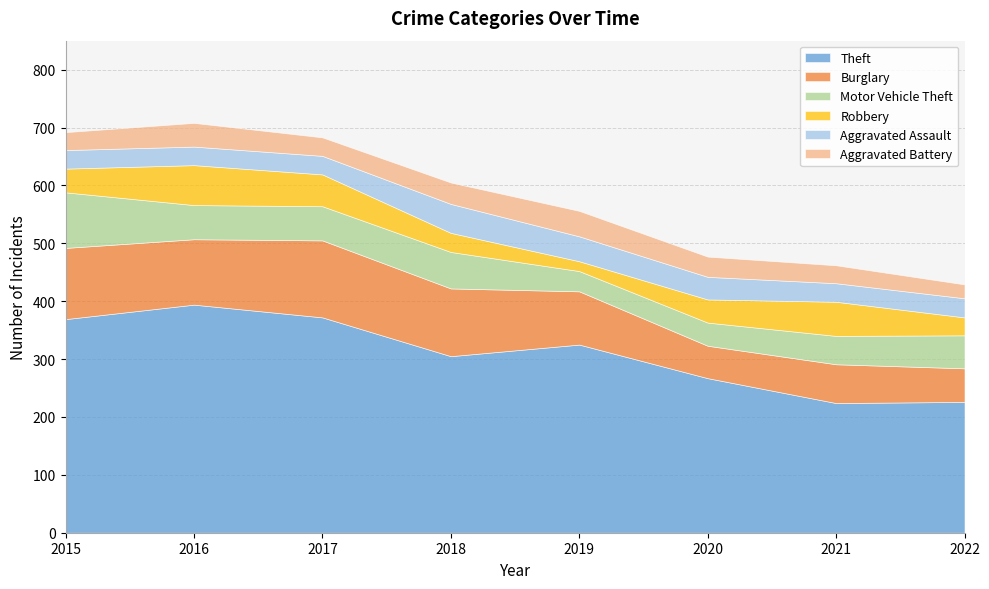

Which series has the widest spread of values?

Theft